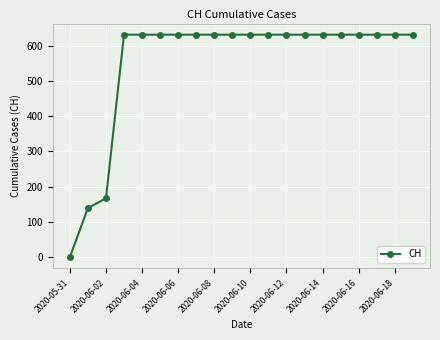

What is the average value?

552